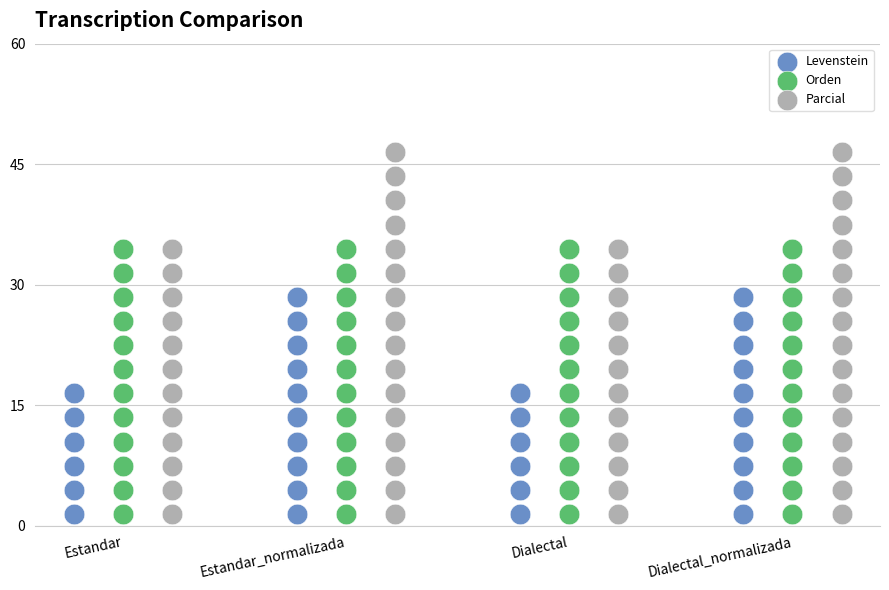

Which series contains the highest Y value?

Parcial